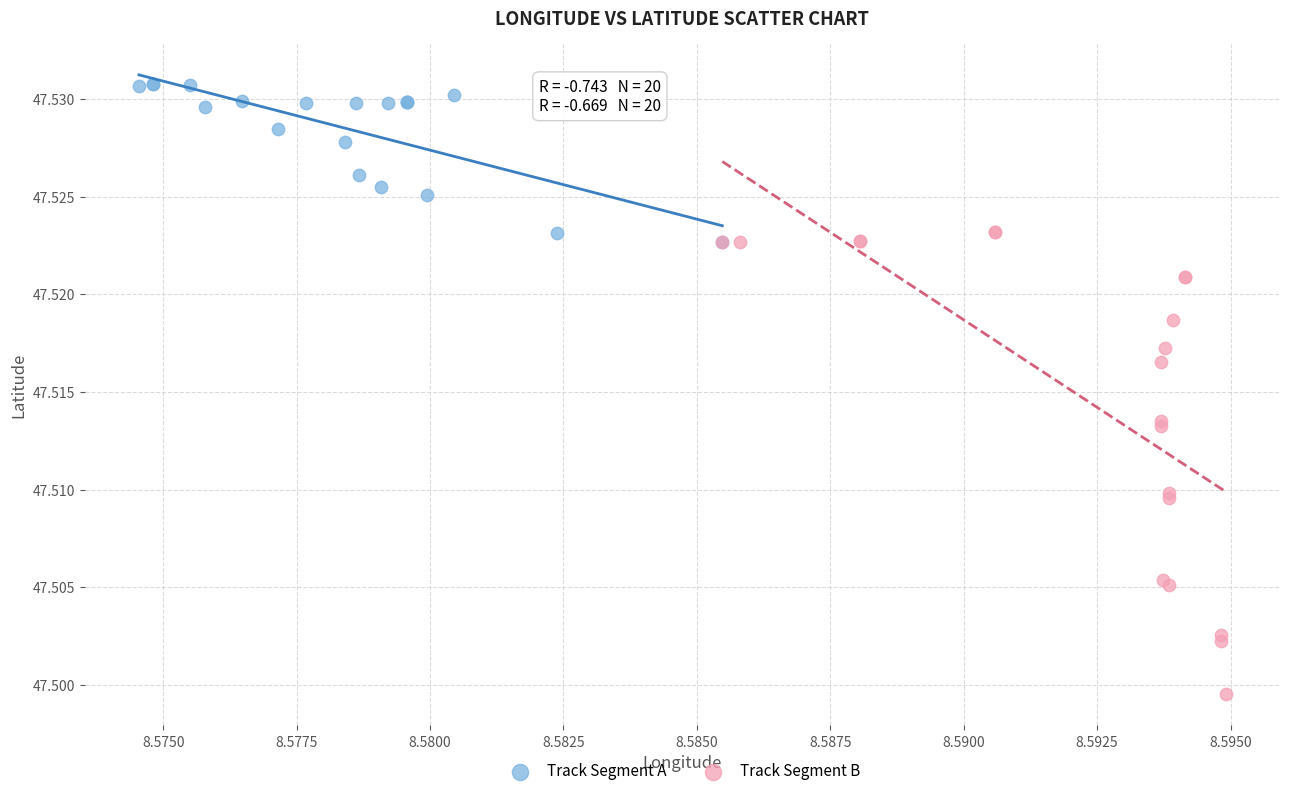

Which series reaches the maximum Y coordinate?

Track Segment A